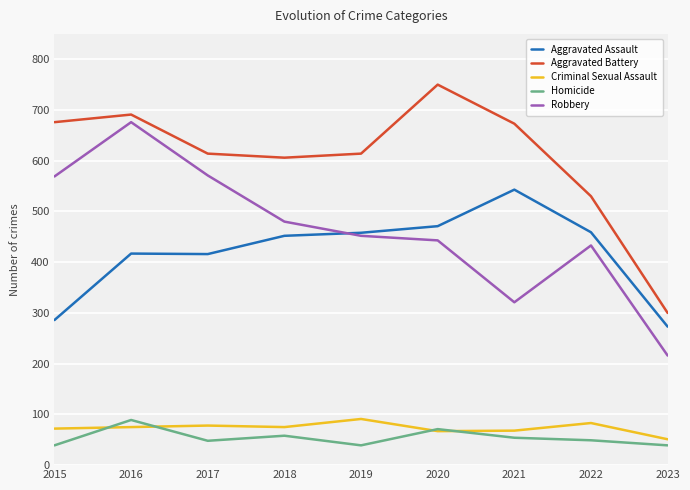

Is it true that Aggravated Assault equals 273 at 2023?

True